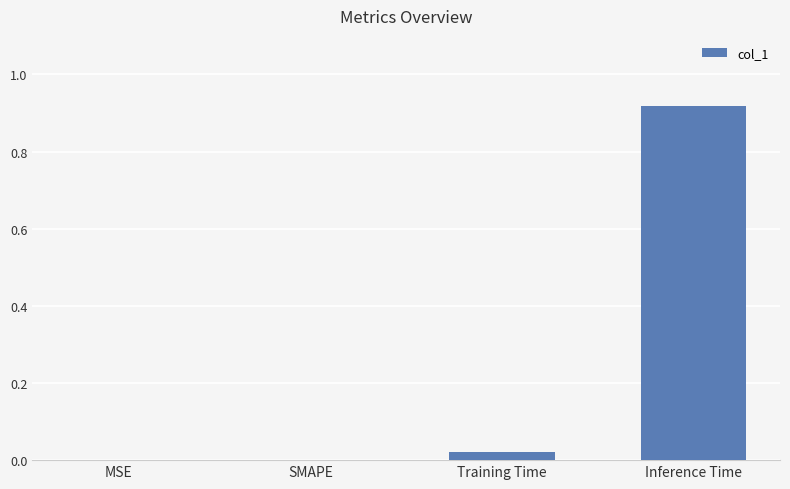

Which label corresponds to the largest value in the chart?

Inference Time